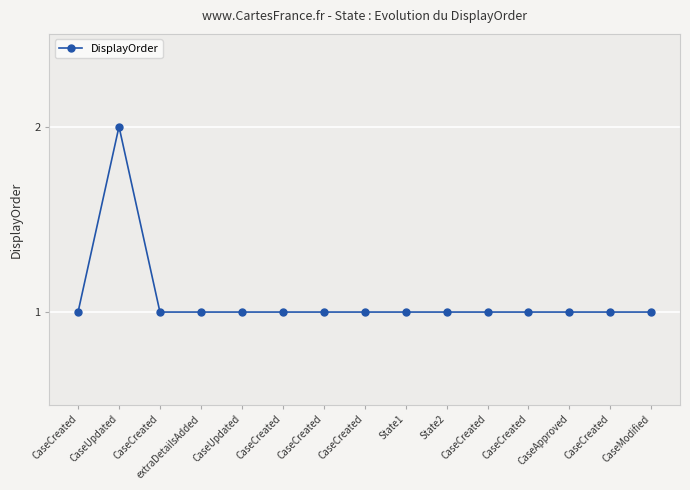

What is the average value?

1